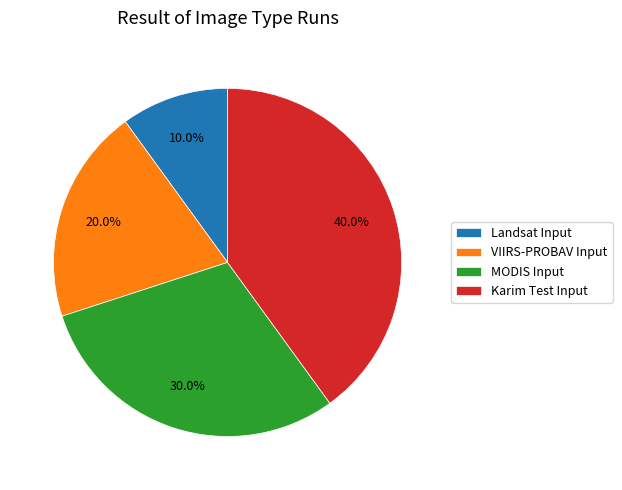

Does VIIRS-PROBAV Input represent more than half of the total?

No